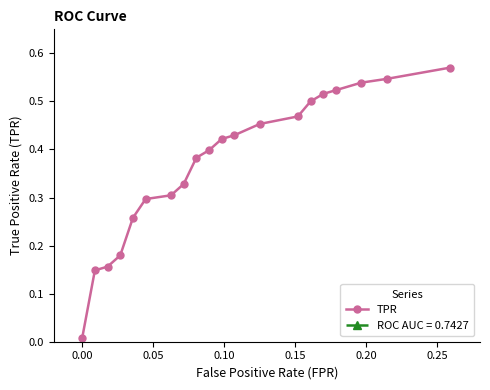

The value at 17 is 0.8. True or false?

False